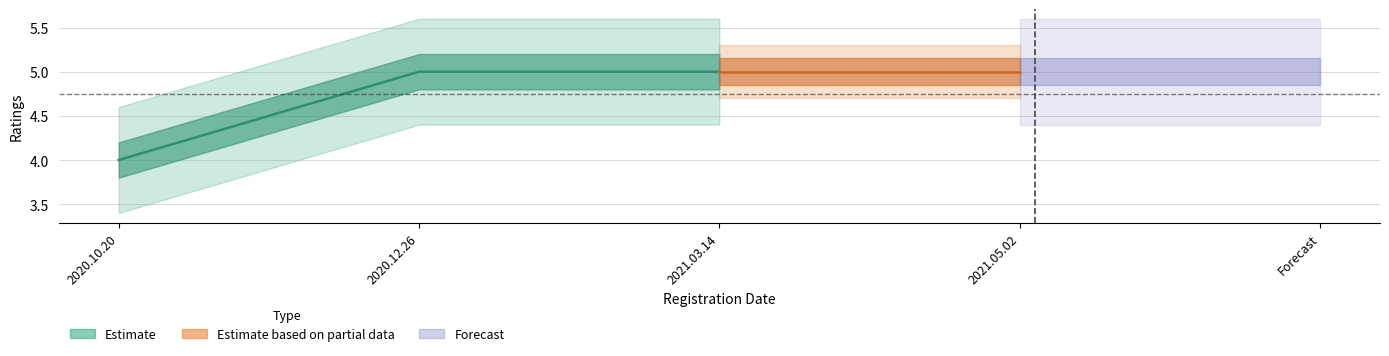

What is the label of the 4th point from the left?

2021.05.02